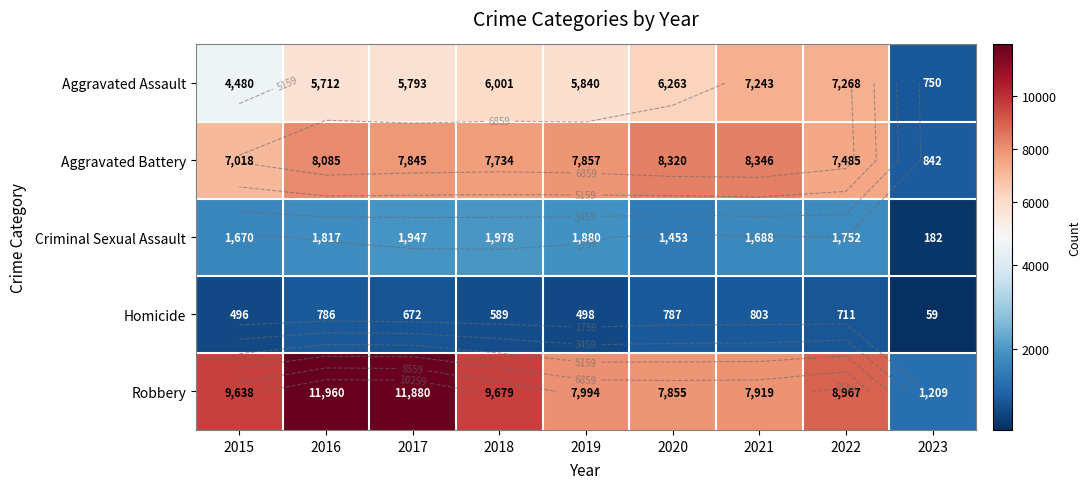

Which series changed the most between 2019 and 2021?

Aggravated Assault